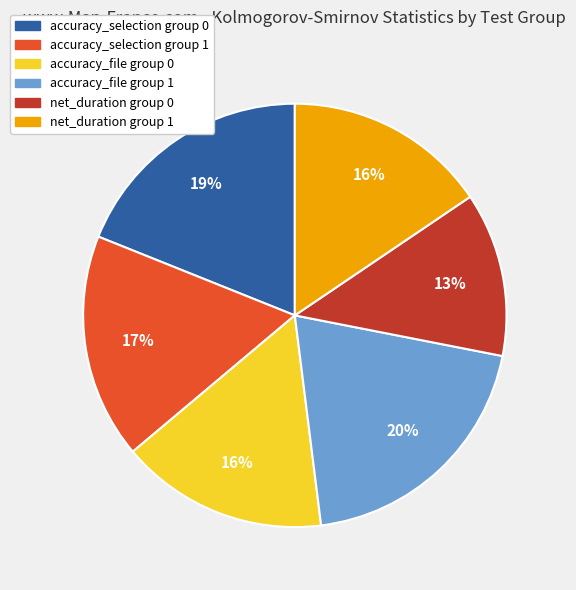

True or false: net_duration group 1 accounts for 7% of the total.

False